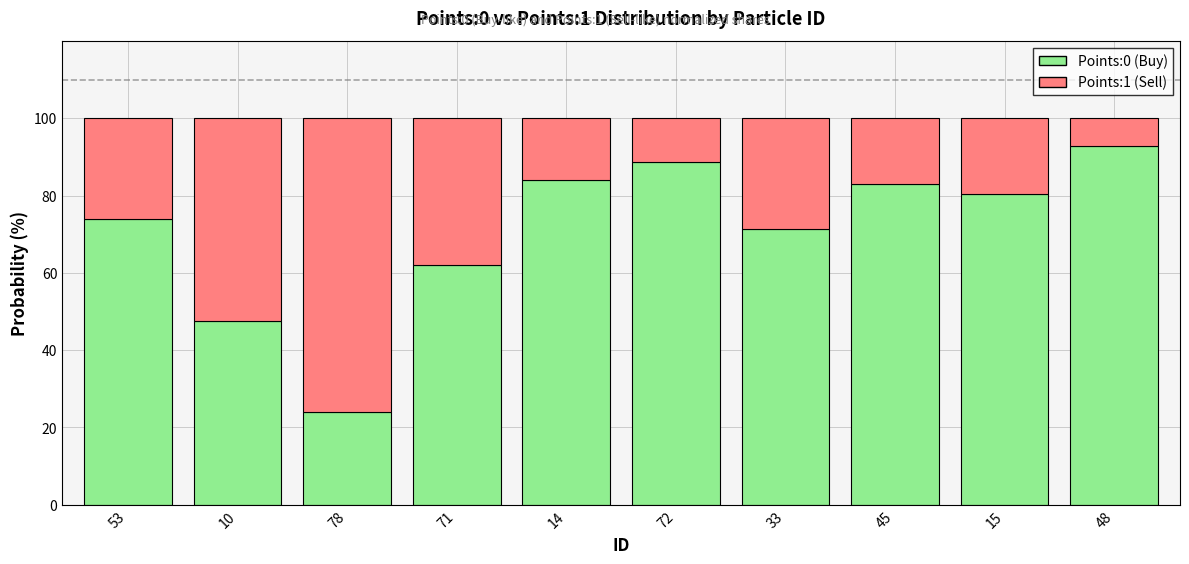

What is the sum of all Points:0 (Buy) values?

707.7